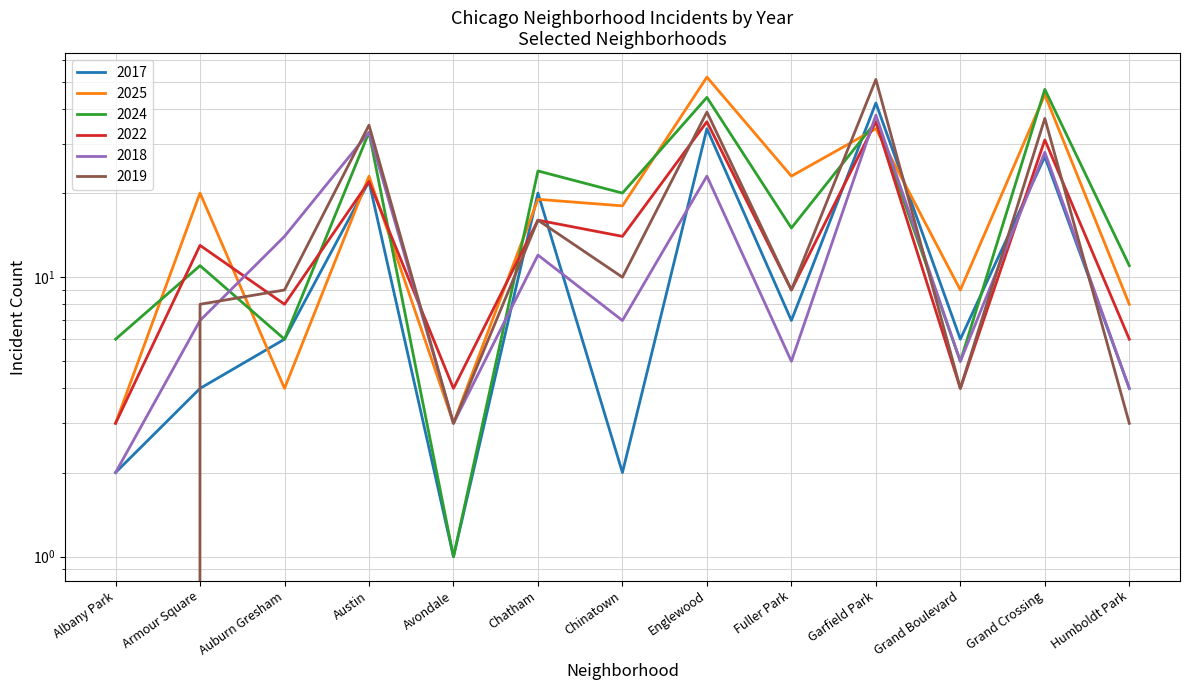

Is it true that 2024 equals 11 at Armour Square?

True